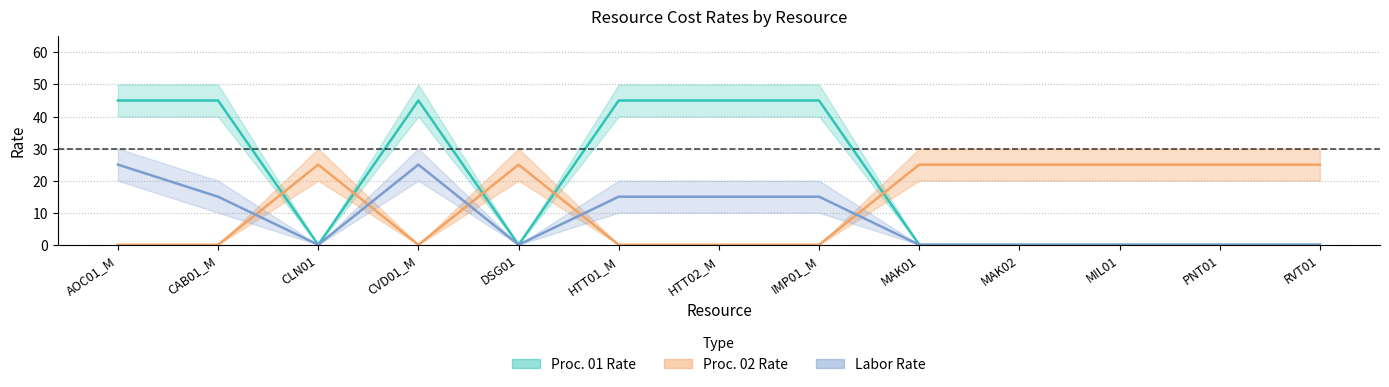

At which category is the sum across all series the highest?

AOC01_M